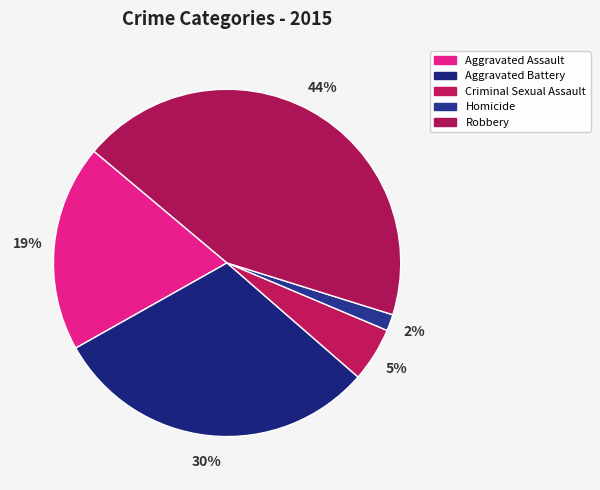

To the nearest percent, what is the difference between the largest and smallest slice percentages?

42%